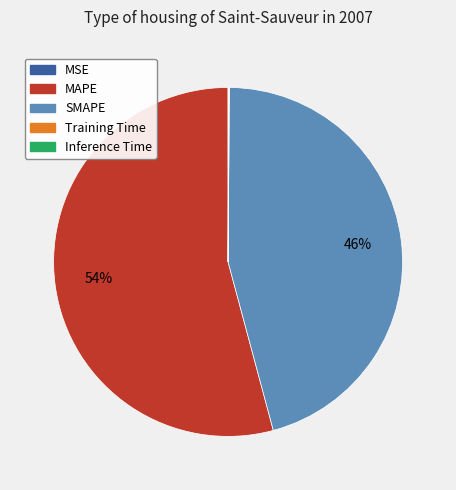

Which category accounts for the majority?

MAPE